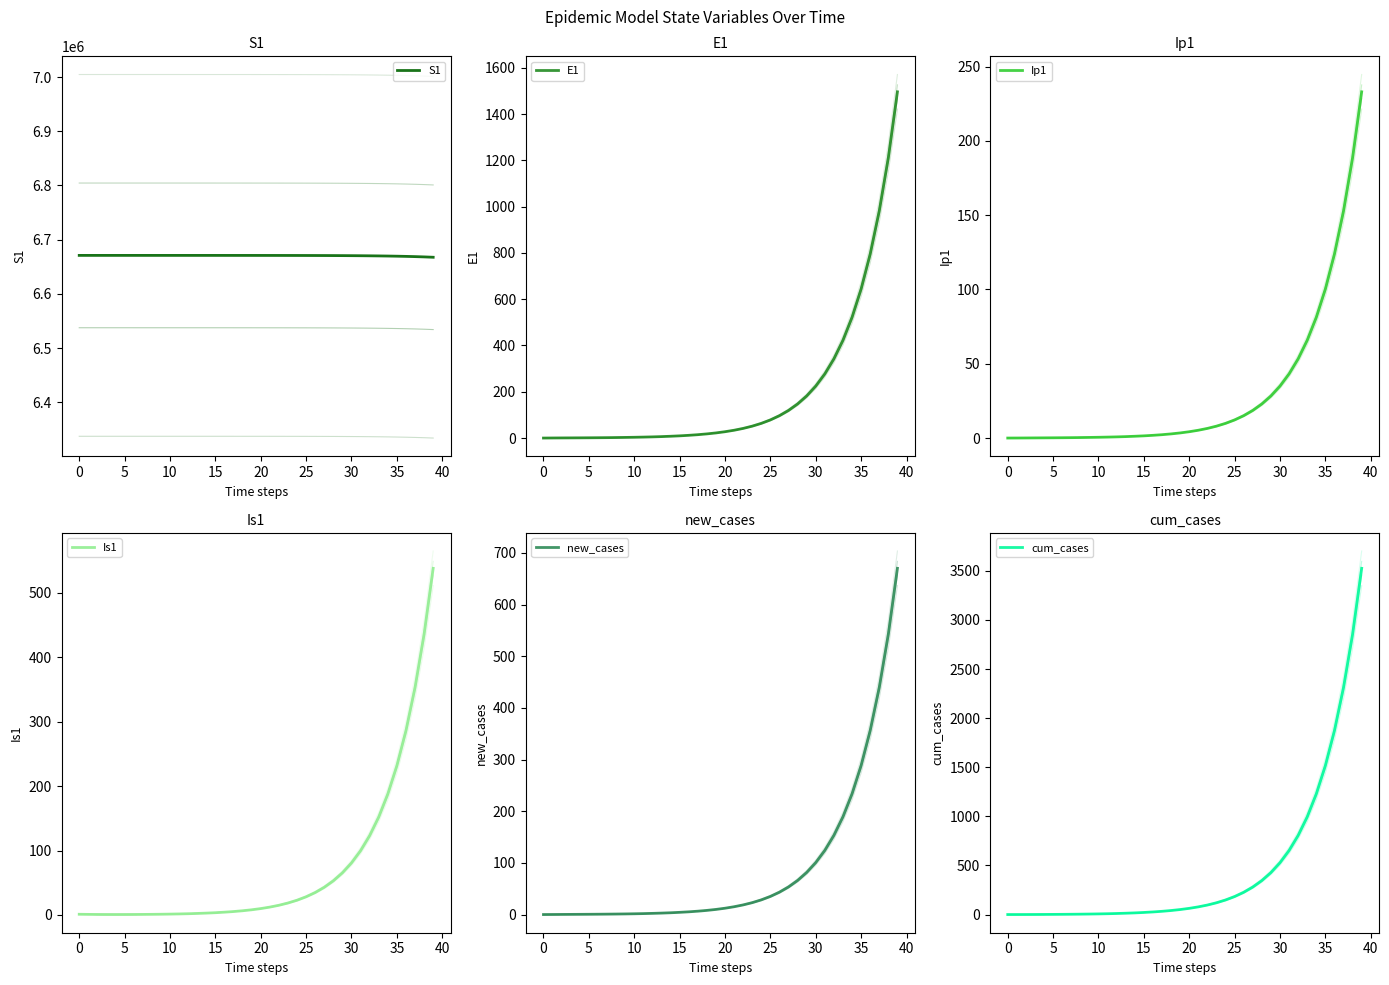

True or false: cum_cases and S1 intersect in this chart.

False